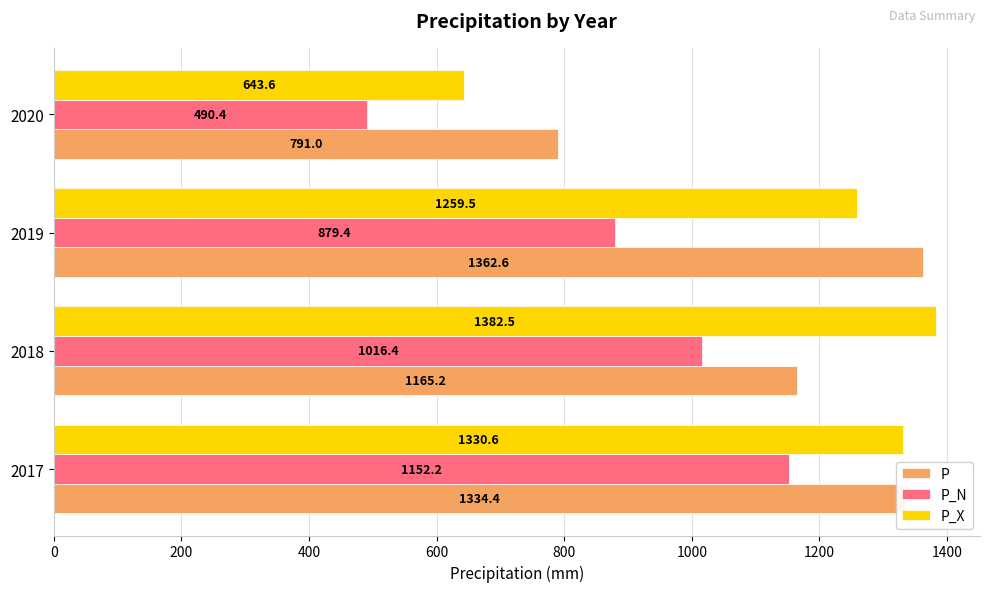

What is the difference between the P values at 2018 and 2017?

169.2